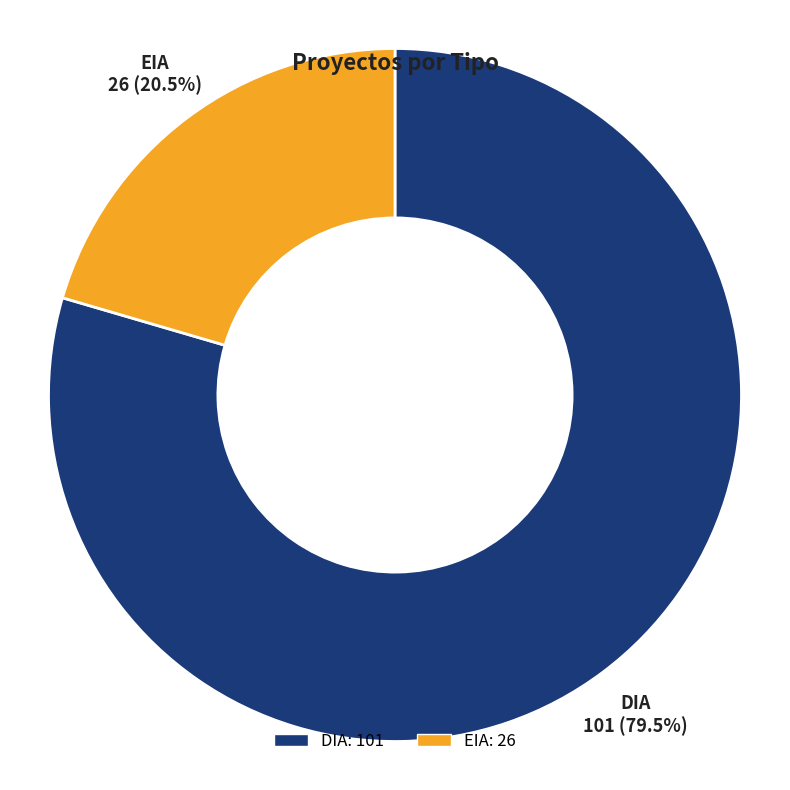

Do DIA and EIA together represent more than half of the pie?

Yes